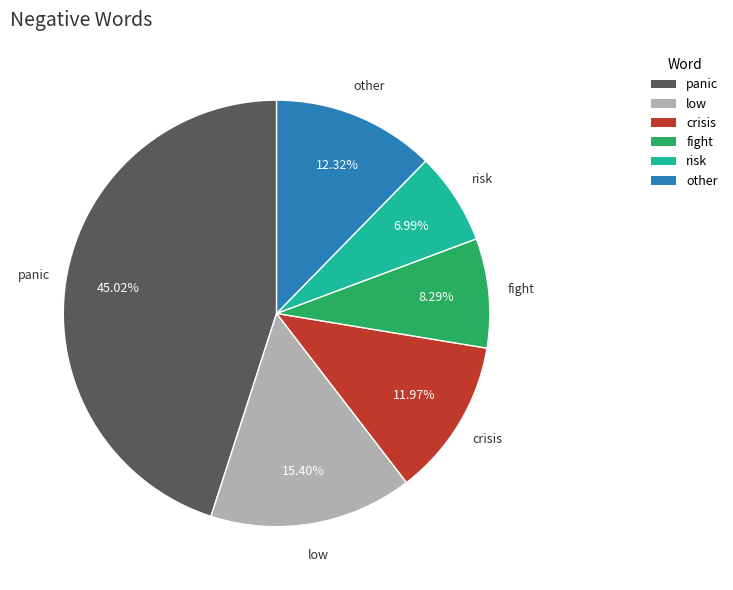

Is panic the majority of the pie?

No